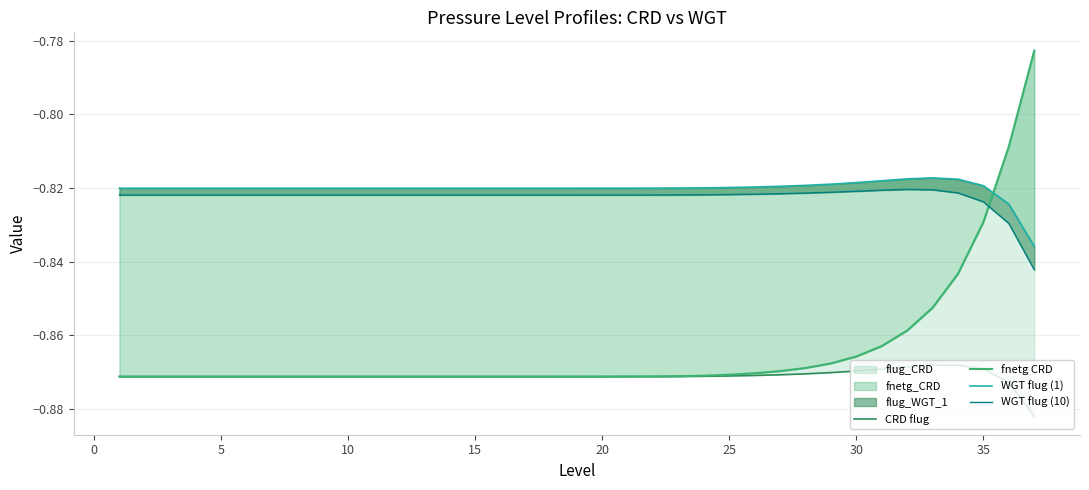

What is the highest value of the WGT flug (10) series?

-0.8